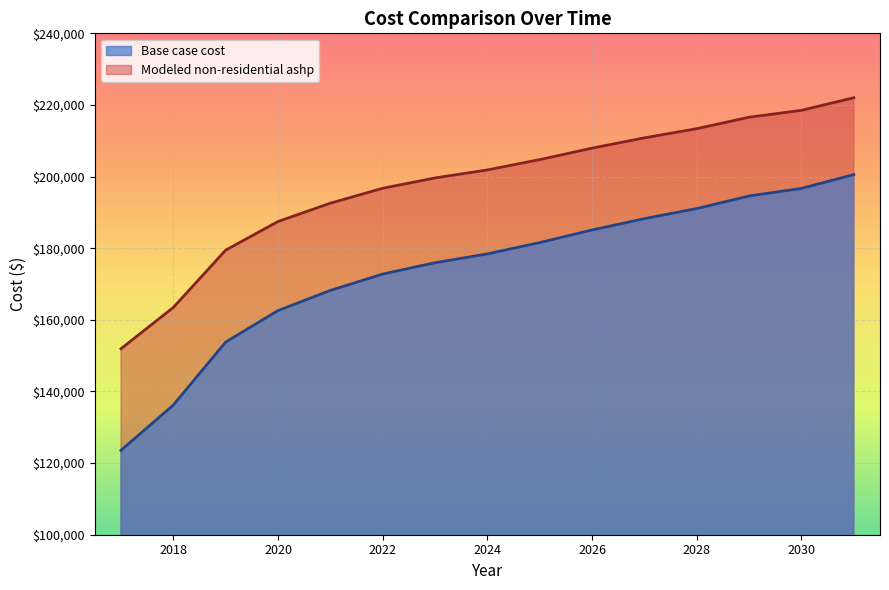

True or false: Base case cost has more than 2 interior local peaks.

False